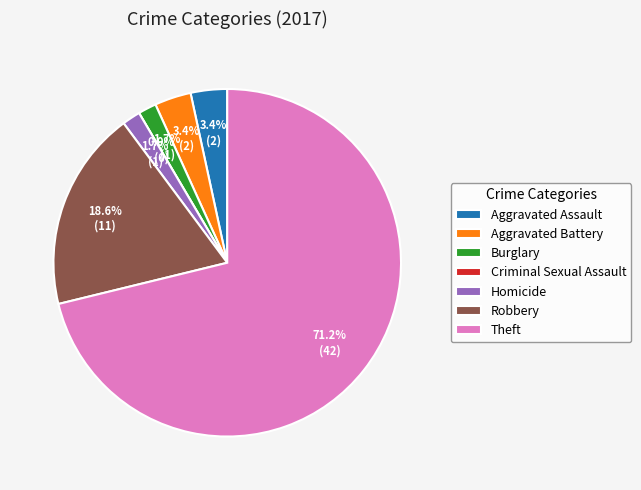

Is it true that Homicide is 2% of the pie?

True